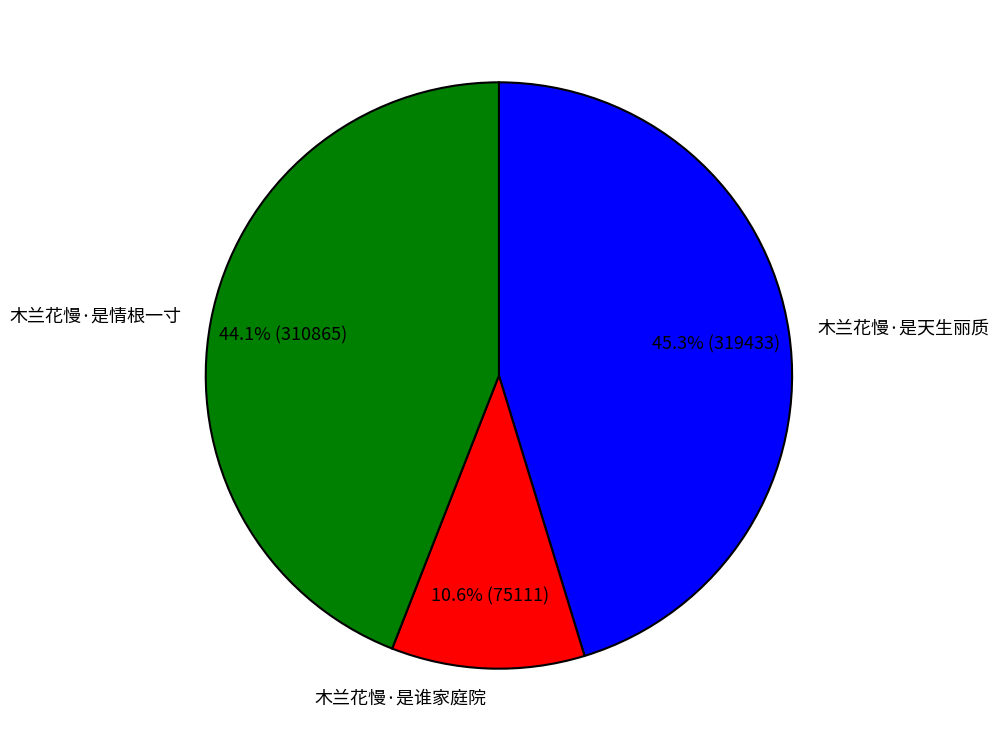

Which has a higher value, 木兰花慢·是天生丽质 or 木兰花慢·是谁家庭院?

木兰花慢·是天生丽质